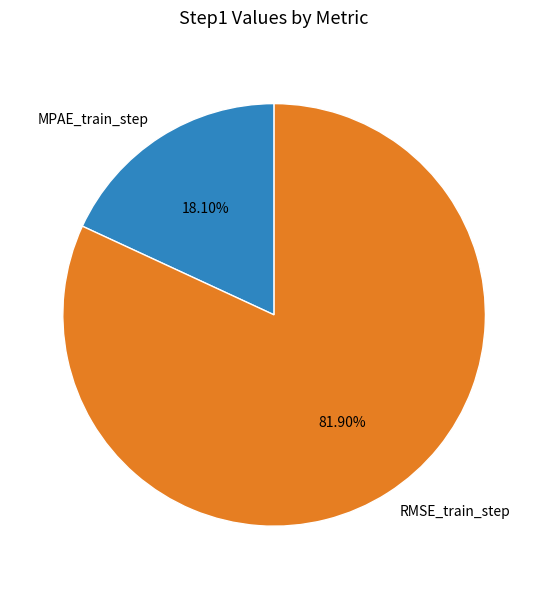

Between MPAE_train_step and RMSE_train_step, which is larger?

RMSE_train_step